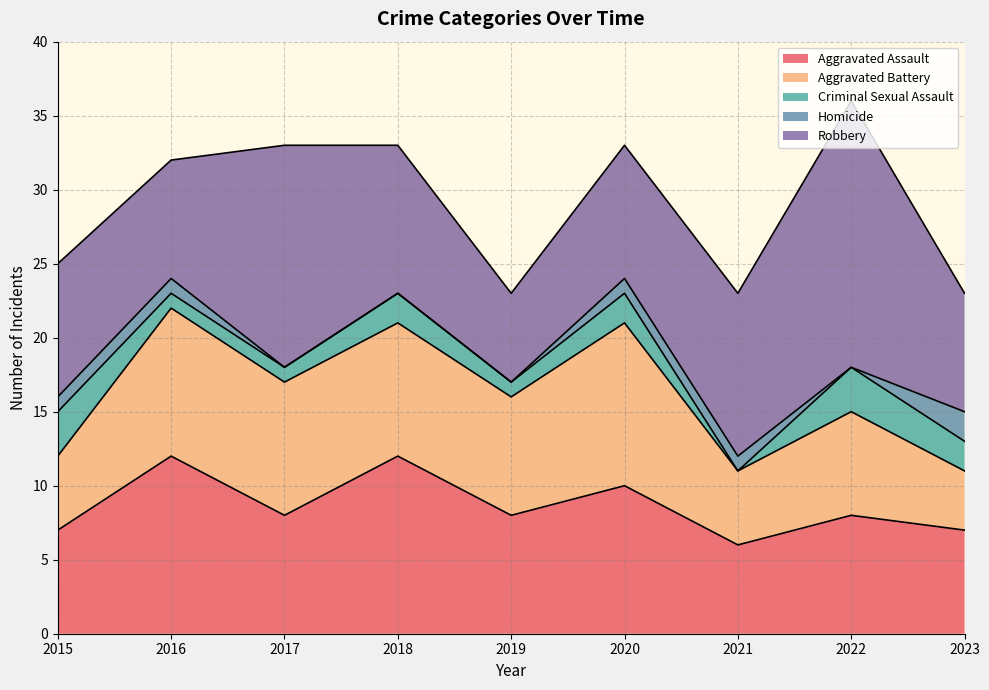

Reading left to right, list all the values displayed in this chart.

Aggravated Assault: 7	12	8	12	8	10	6	8	7
Aggravated Battery: 5	10	9	9	8	11	5	7	4
Criminal Sexual Assault: 3	1	1	2	1	2	0	3	2
Homicide: 1	1	0	0	0	1	1	0	2
Robbery: 9	8	15	10	6	9	11	18	8